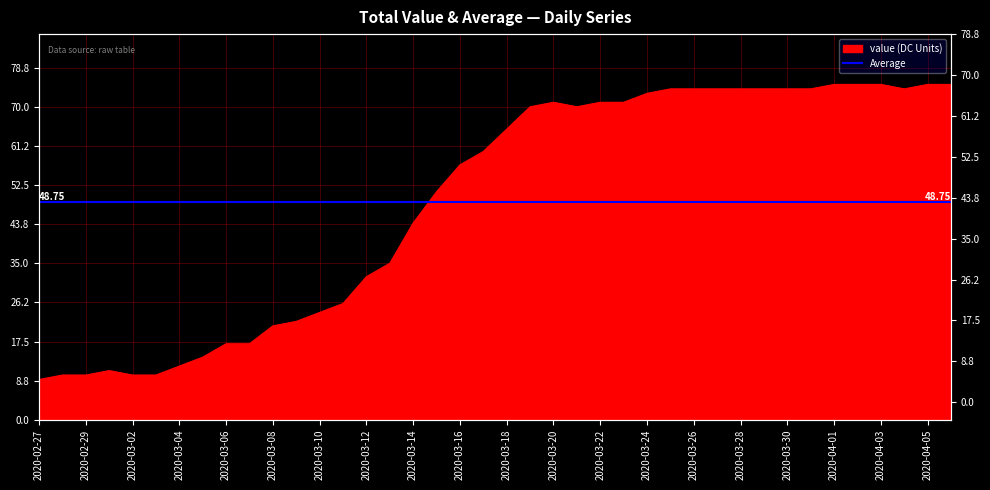

At which label does the data first exceed 65?

2020-03-19